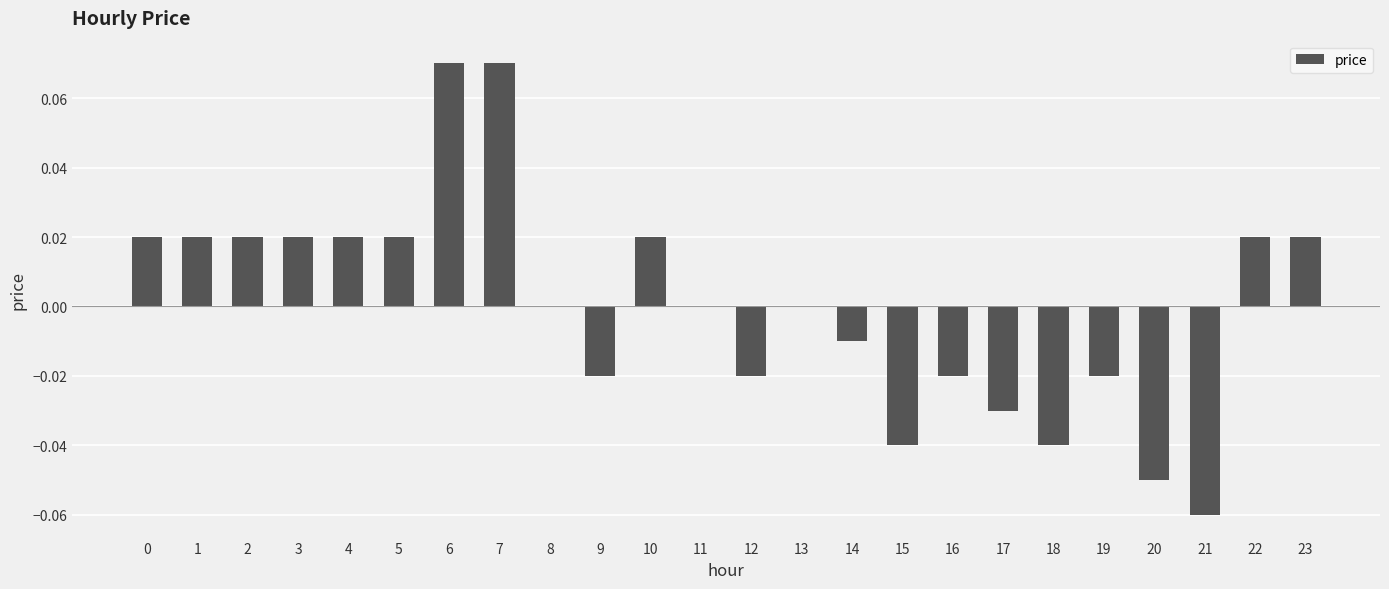

The value at 2 is 0.0. True or false?

True